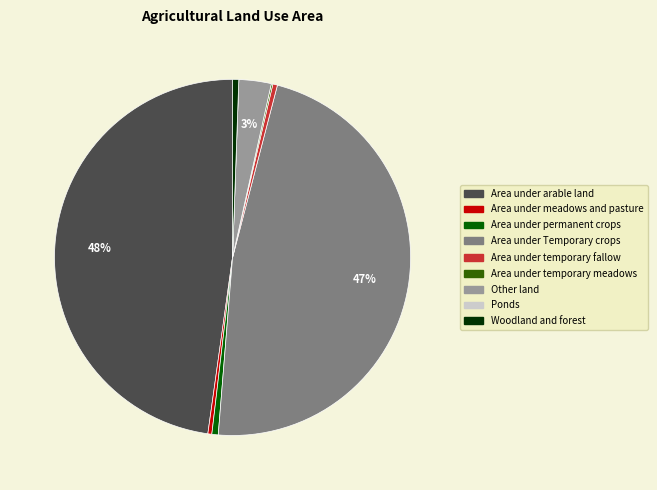

Is the sum of Area under permanent crops and Area under temporary fallow greater than half?

No